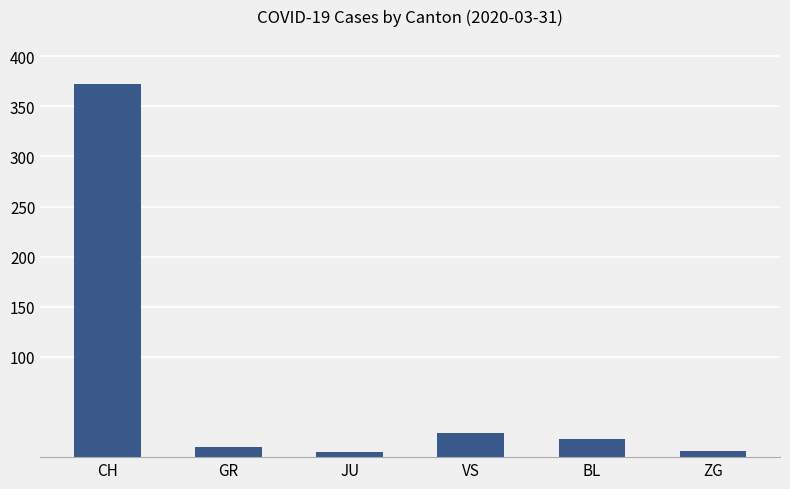

What is the maximum value shown in the chart?

372